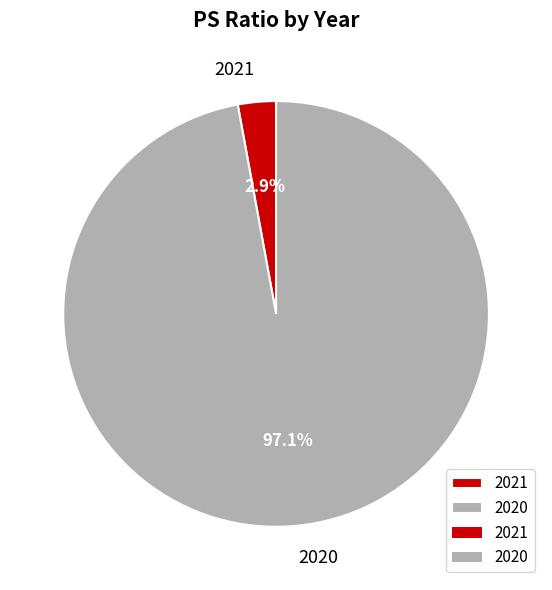

Which slice is the largest?

2020